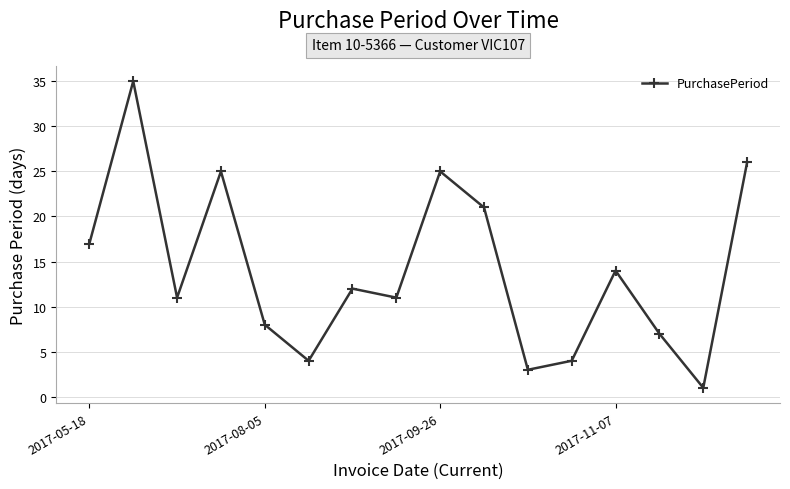

What is the difference between the maximum and minimum values?

34